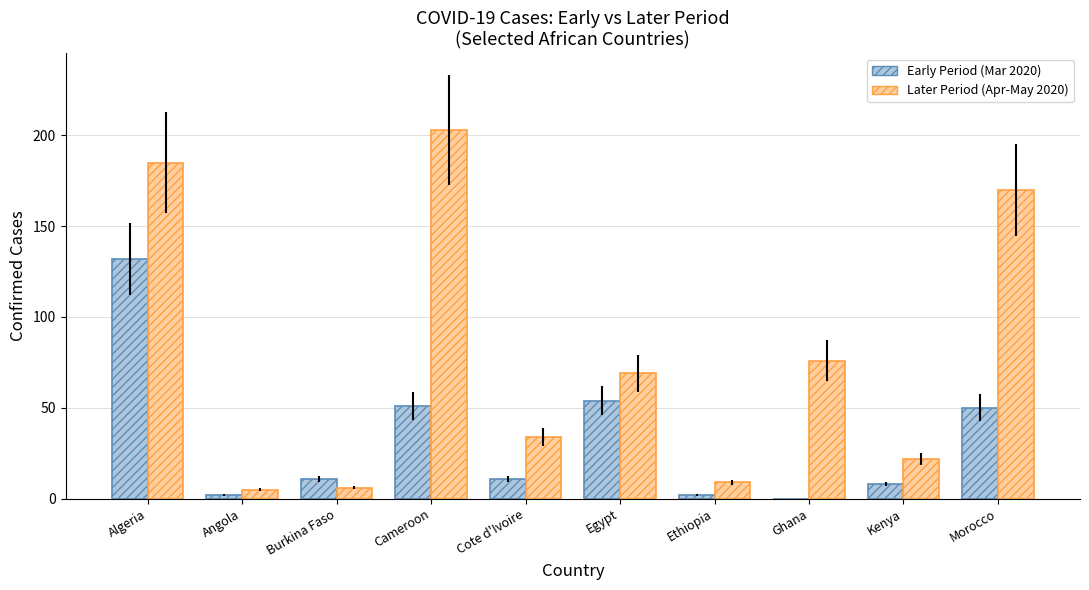

Are the bars grouped side by side (vs. stacked)?

Yes